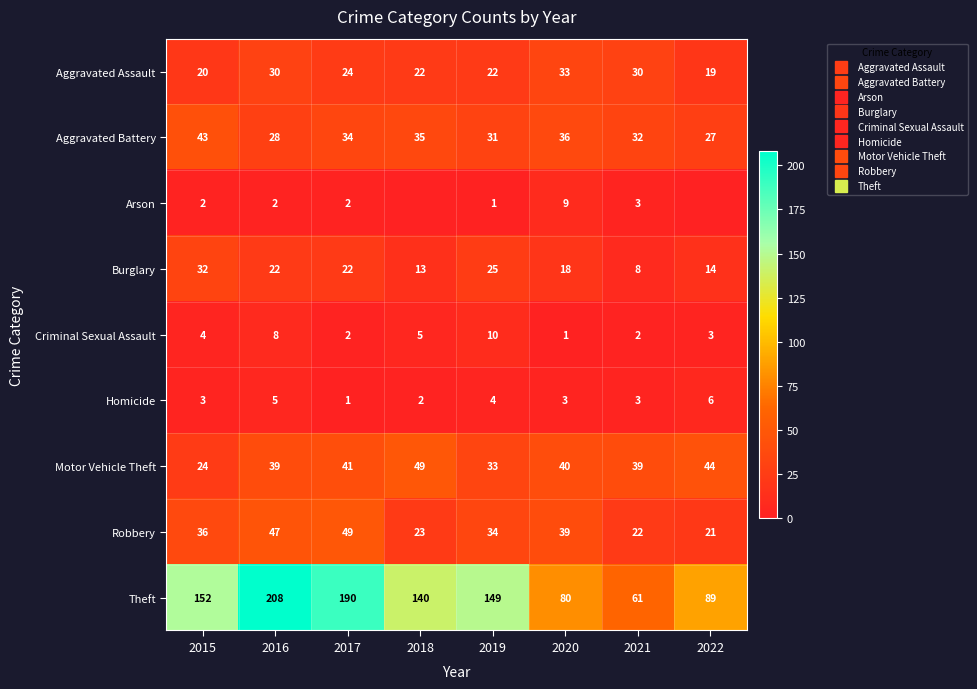

The Robbery series shows 34 at 2019. True or false?

True